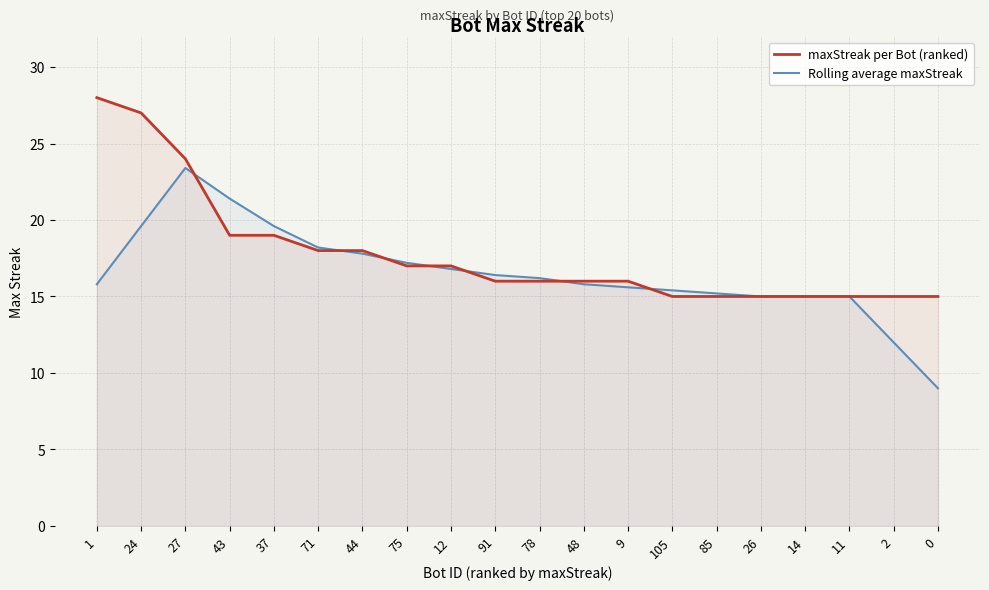

What is the value of the maxStreak per Bot (ranked) point at the 15th from the left?

15.0